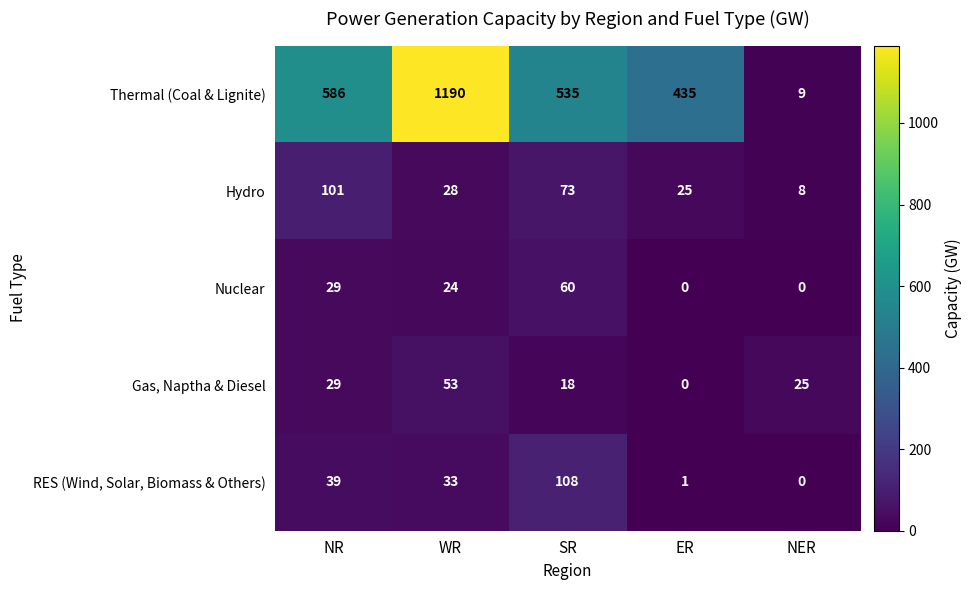

At how many categories does at least one series exceed 225?

4